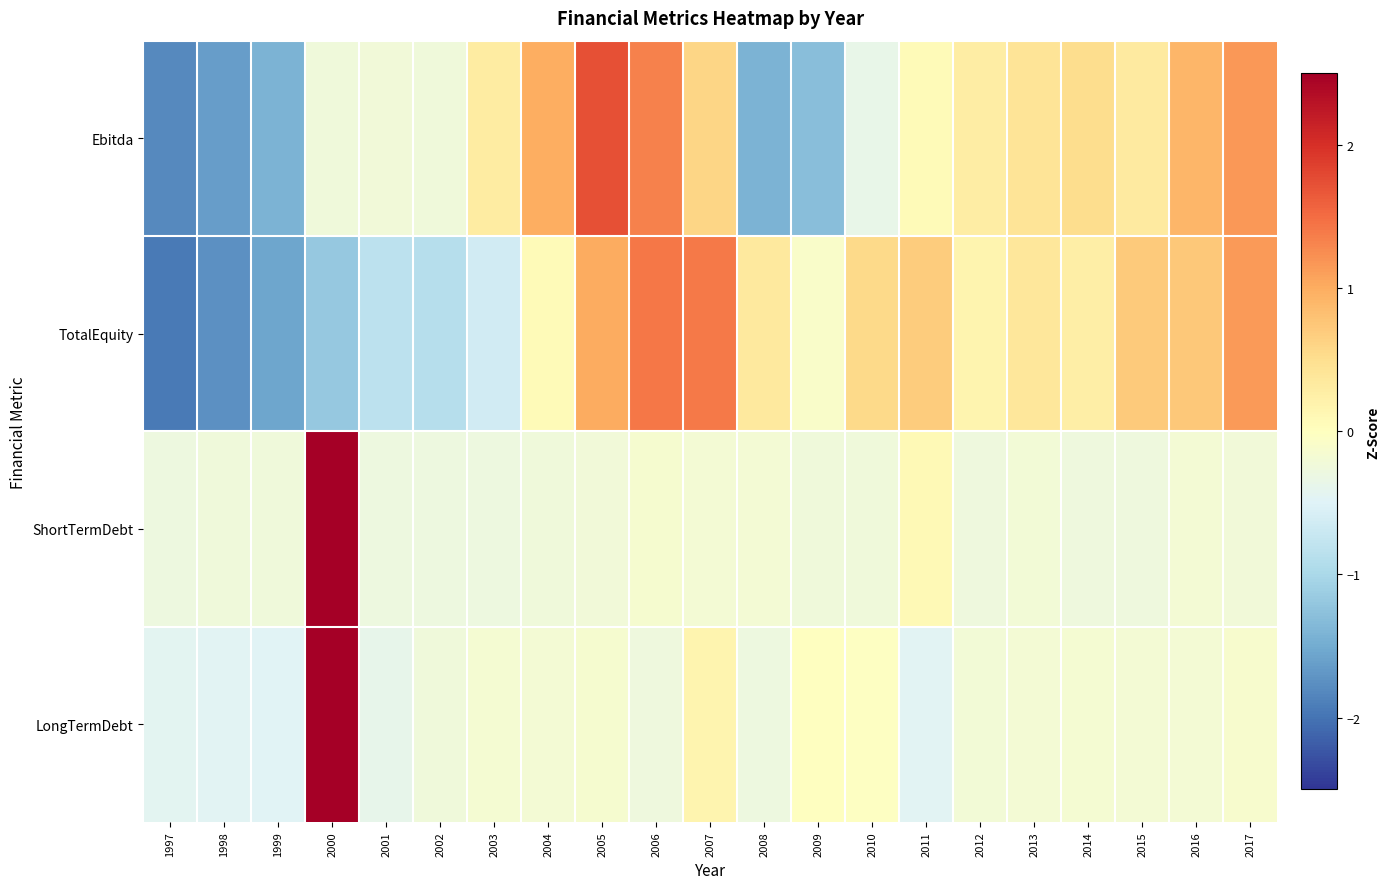

Which series has the largest total across all categories?

TotalEquity